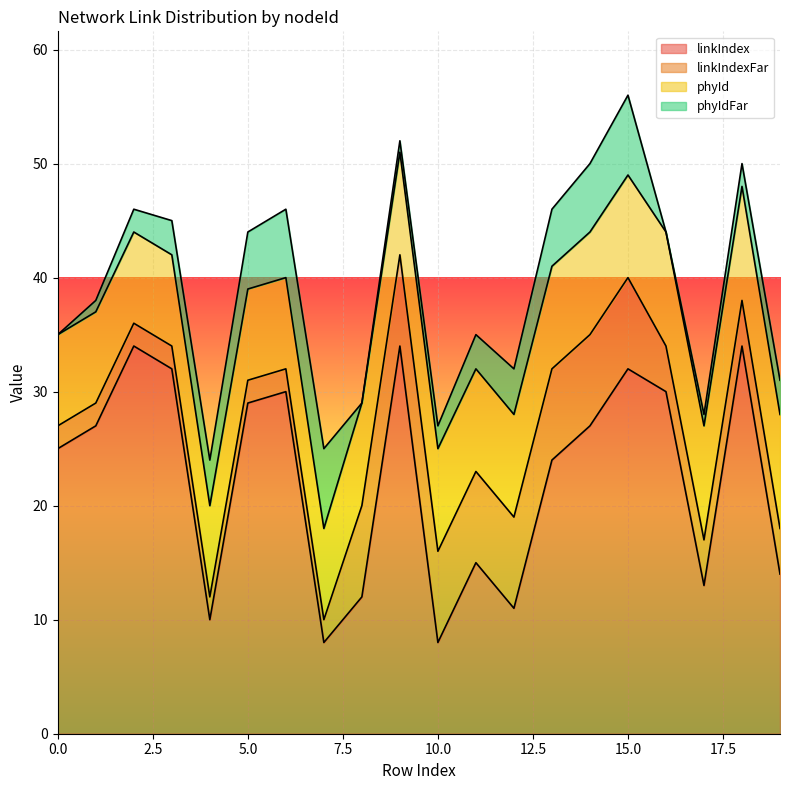

What are all the series names shown in the legend?

linkIndex, linkIndexFar, phyId, phyIdFar